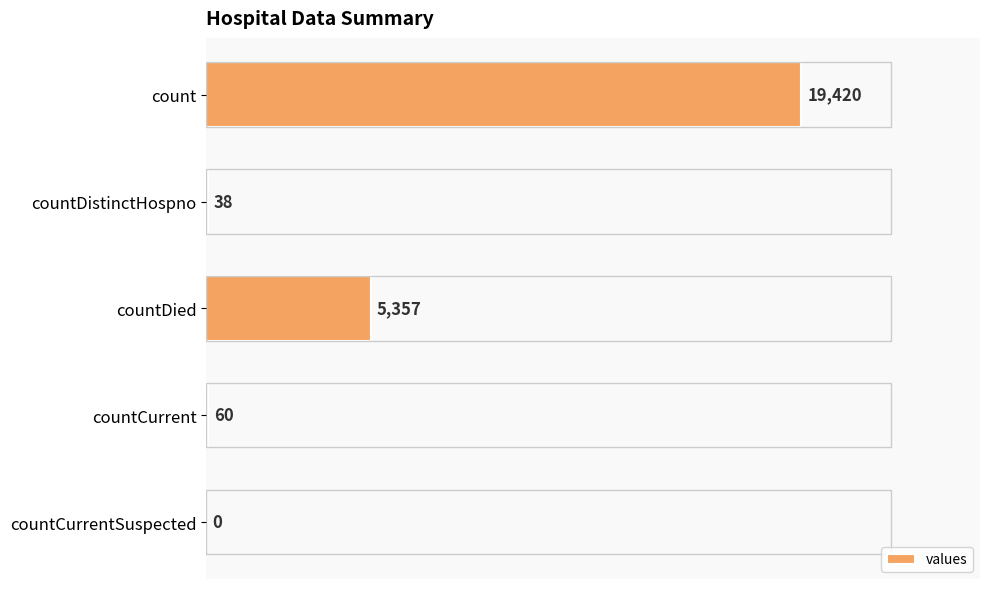

Which has a higher value, countCurrentSuspected or countDied?

countDied